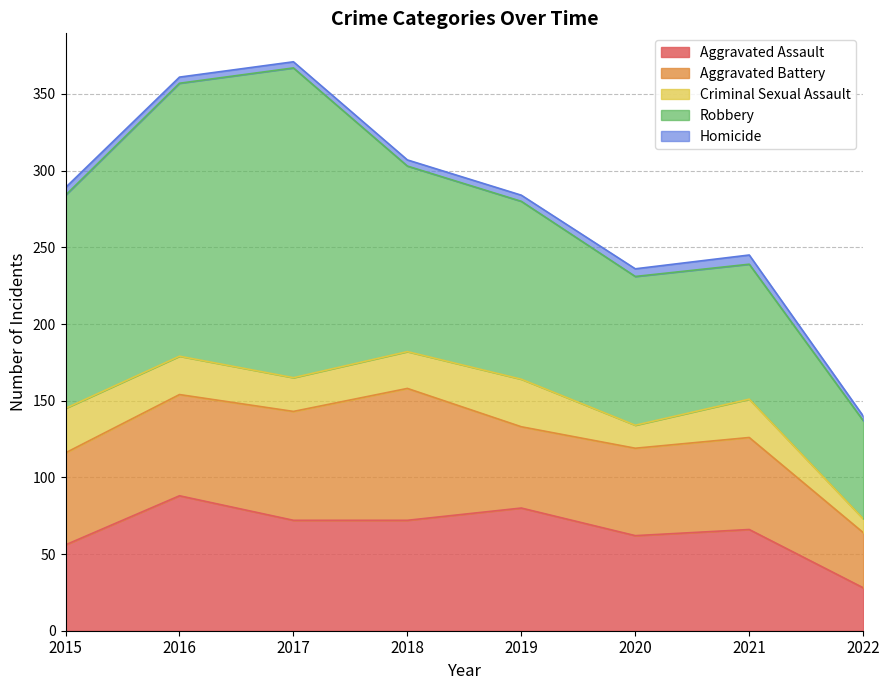

Reading left to right, extract all data points from this chart.

Aggravated Assault: 2015=56	2016=88	2017=72	2018=72	2019=80	2020=62	2021=66	2022=28
Aggravated Battery: 2015=60	2016=66	2017=71	2018=86	2019=53	2020=57	2021=60	2022=36
Criminal Sexual Assault: 2015=29	2016=25	2017=22	2018=24	2019=31	2020=15	2021=25	2022=9
Robbery: 2015=139	2016=178	2017=202	2018=121	2019=116	2020=97	2021=88	2022=64
Homicide: 2015=5	2016=4	2017=4	2018=4	2019=4	2020=5	2021=6	2022=3